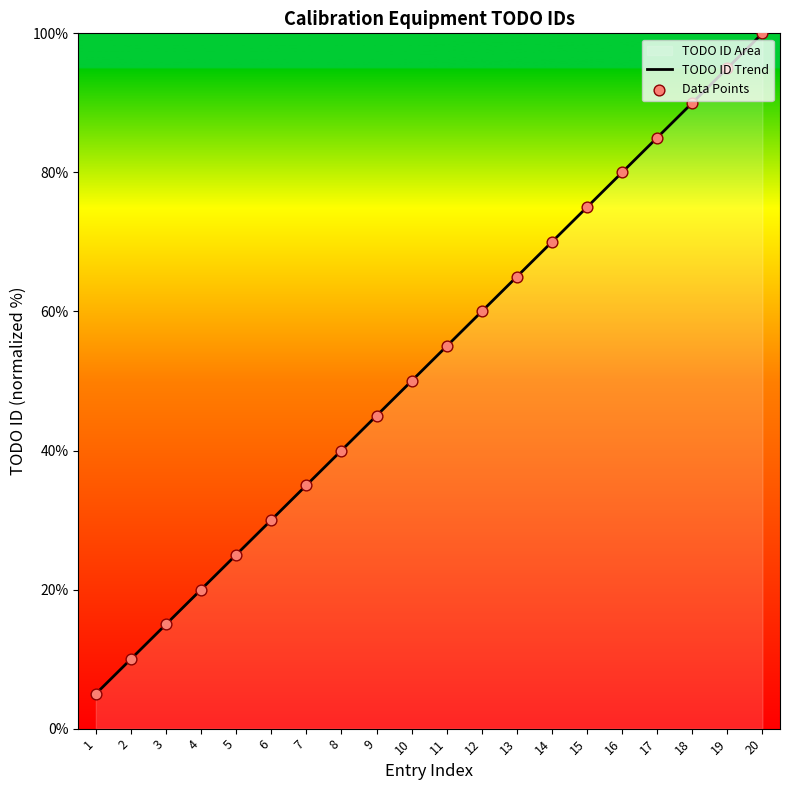

What is the change in value from 6 to 14?

+40.0